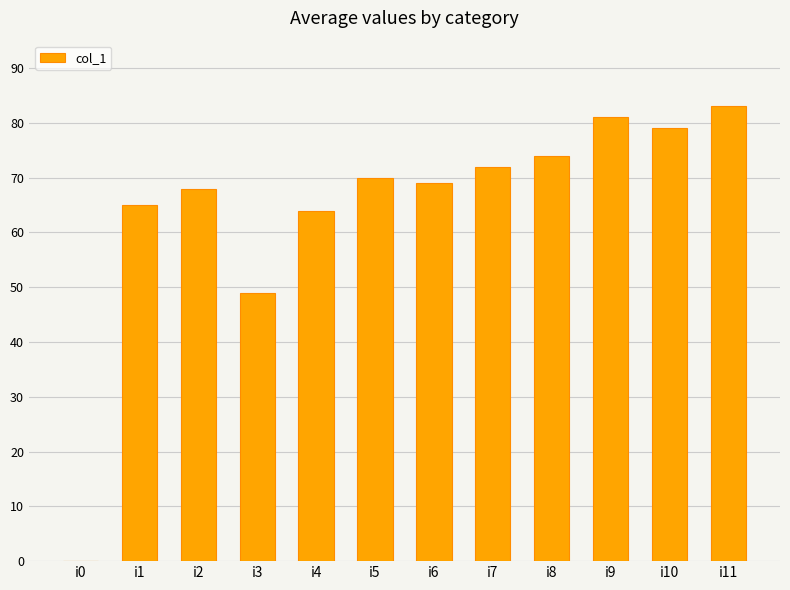

What is the sum of the values at i6 and i1?

134